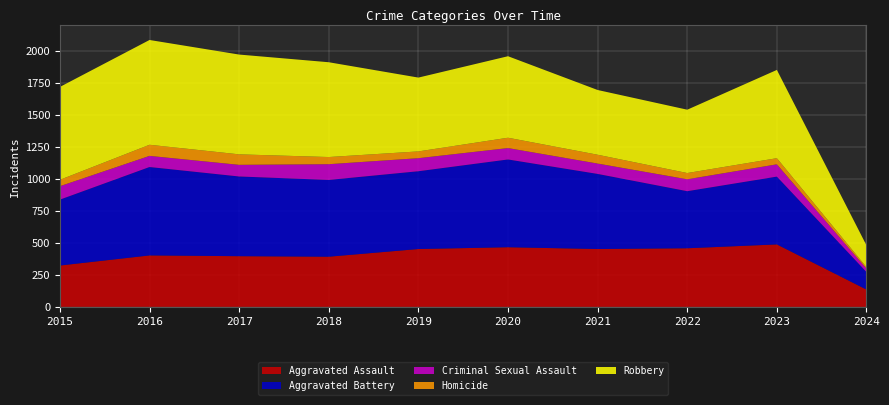

Reading left to right, extract all data points from this chart.

Aggravated Assault: 2015=323	2016=402	2017=396	2018=392	2019=452	2020=466	2021=452	2022=458	2023=488	2024=135
Aggravated Battery: 2015=515	2016=691	2017=623	2018=600	2019=608	2020=686	2021=587	2022=446	2023=530	2024=137
Criminal Sexual Assault: 2015=105	2016=87	2017=91	2018=123	2019=102	2020=89	2021=81	2022=93	2023=96	2024=26
Homicide: 2015=50	2016=87	2017=82	2018=56	2019=53	2020=81	2021=69	2022=49	2023=48	2024=12
Robbery: 2015=726	2016=819	2017=780	2018=741	2019=577	2020=637	2021=506	2022=495	2023=690	2024=170